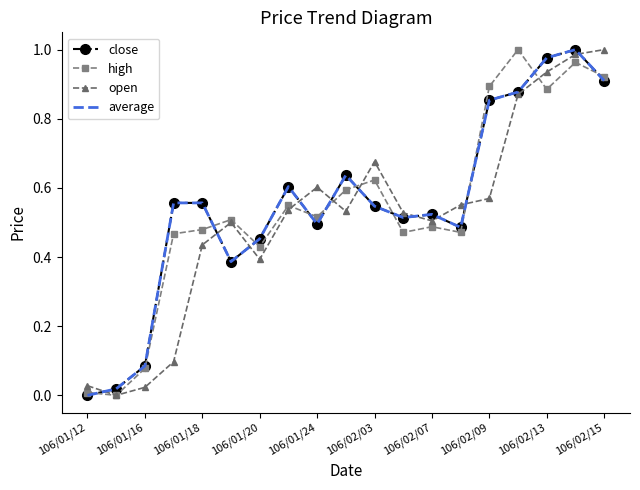

Which category has the highest value in the high series?

15